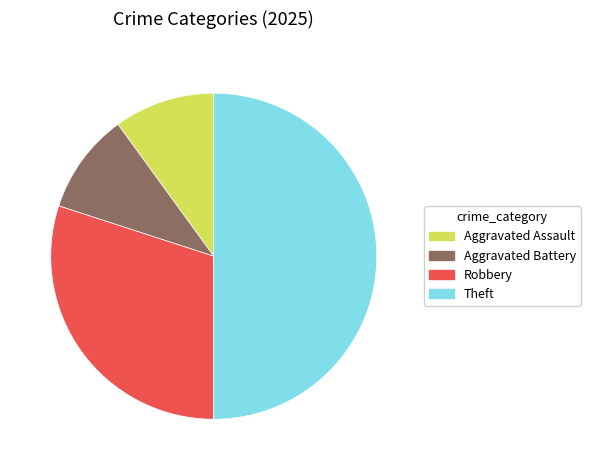

What is the largest slice in the pie chart?

Theft